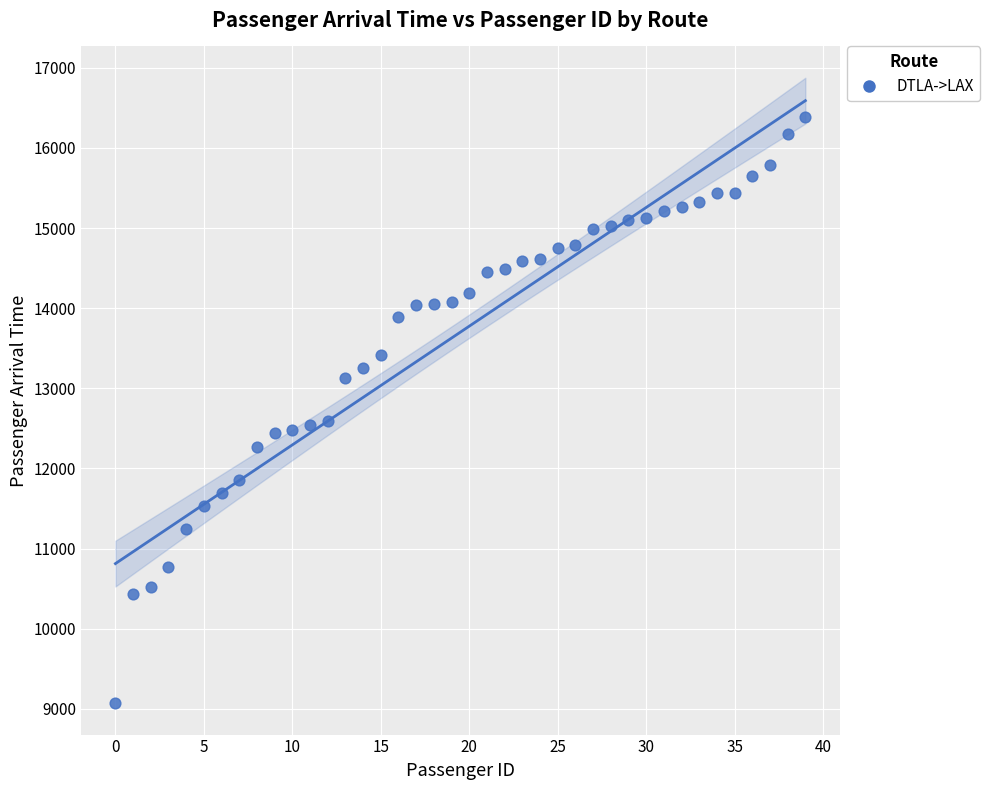

What is the range of Y values (max minus min)?

7323